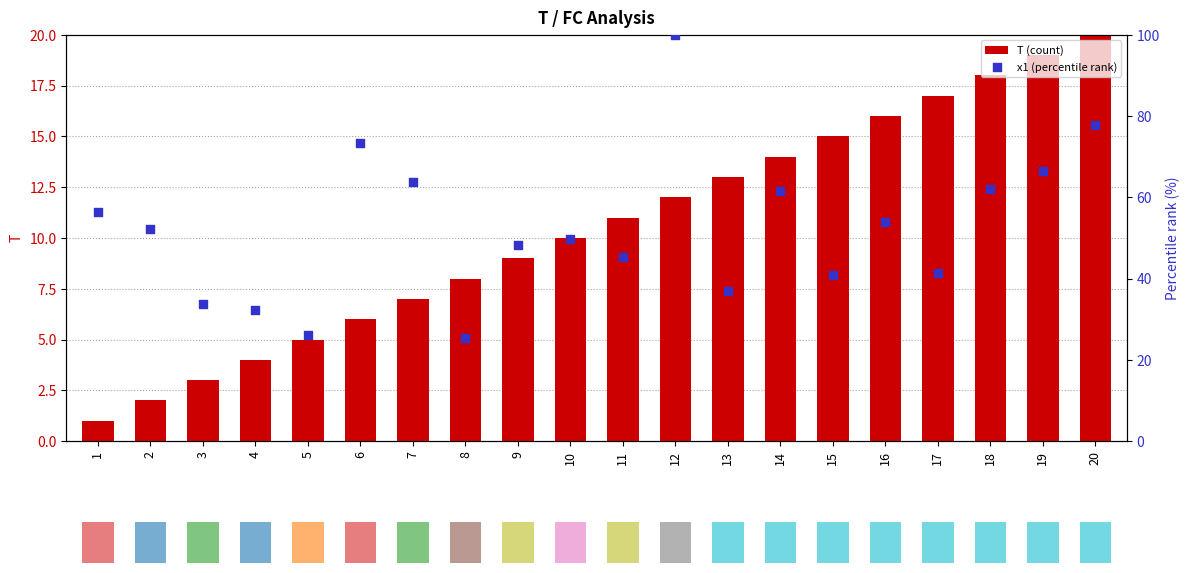

Which series has the largest total across all categories?

x1 (percentile rank)